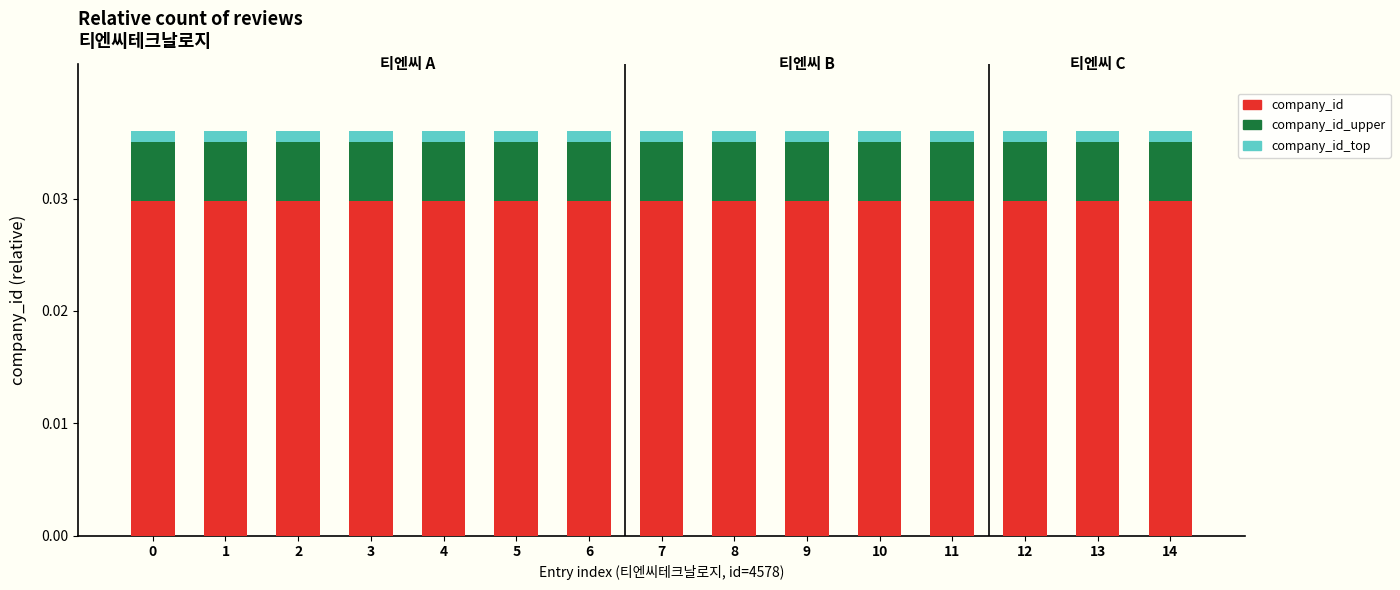

How many bars are there in total?

15